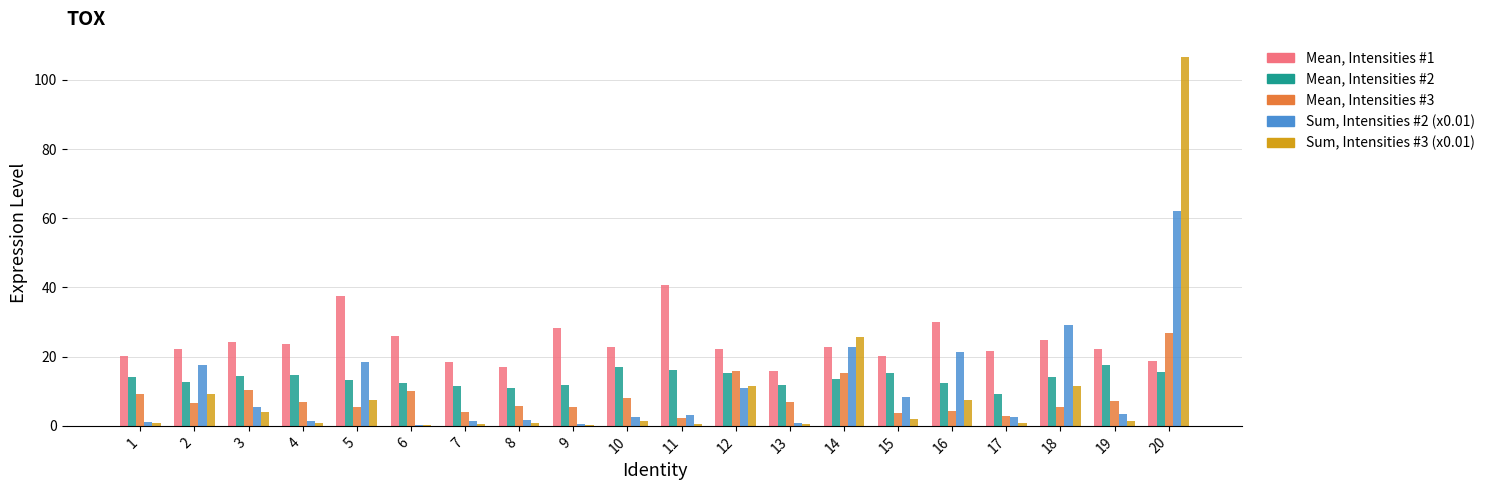

Which series has the widest spread of values?

Sum, Intensities #3 (x0.01)